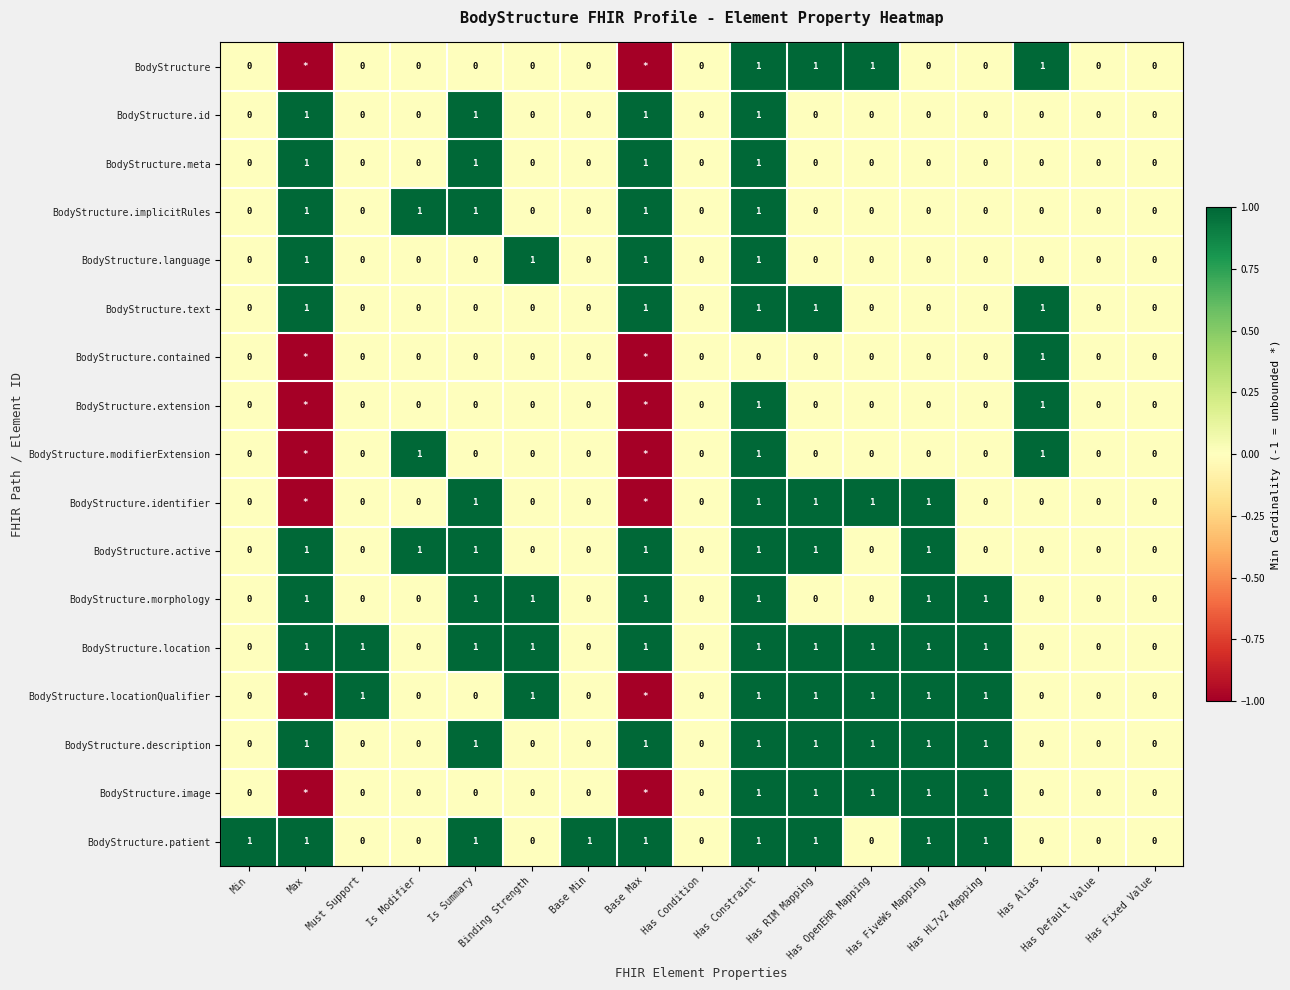

How many distinct data groups are displayed?

17